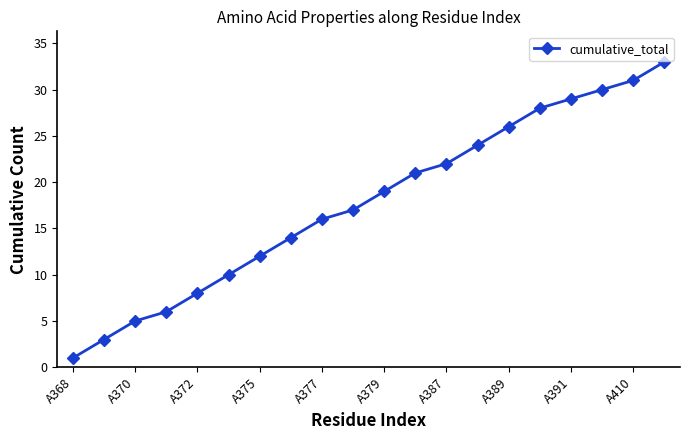

What is the value of the 11th point from the left?

19